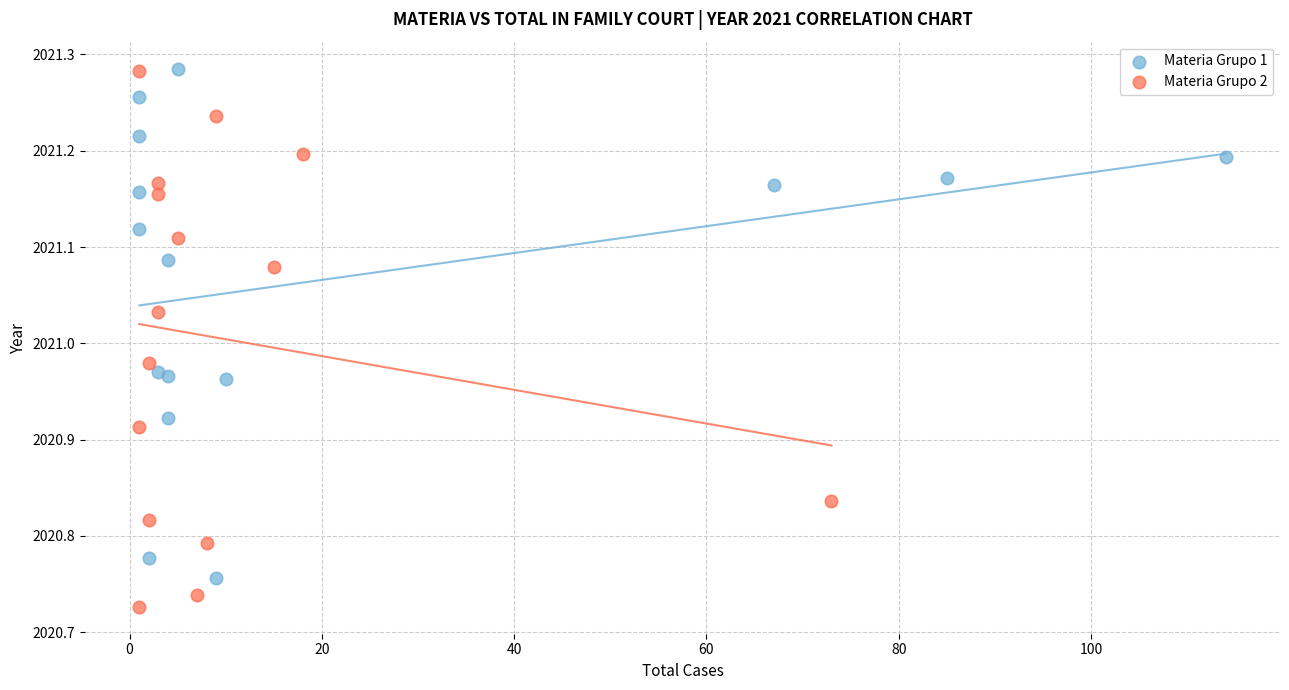

Which series has the largest Y range (max minus min)?

Materia Grupo 2